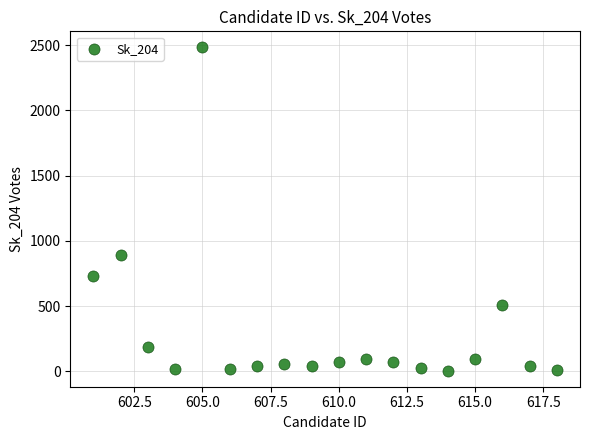

What is the range of X values (max minus min)?

17